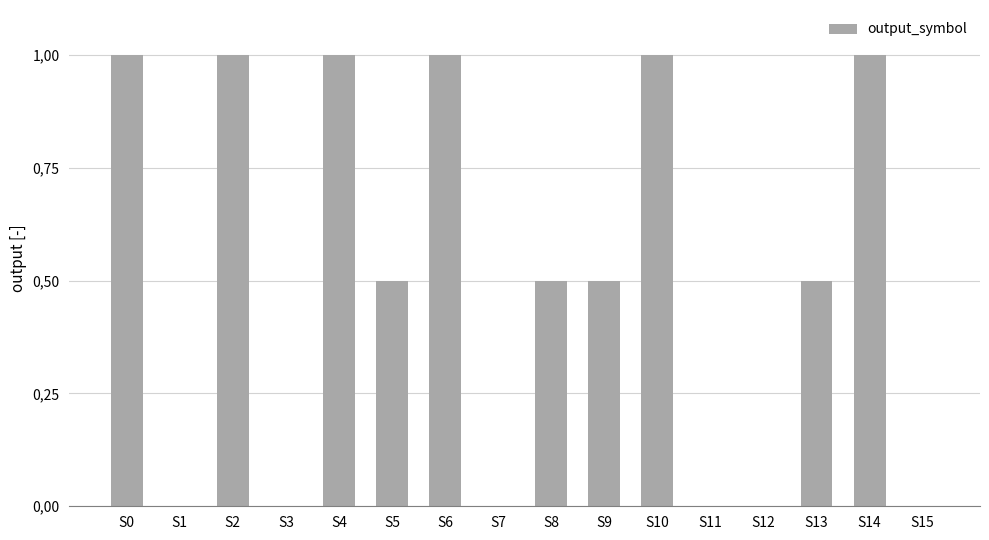

Are the bars horizontal?

No